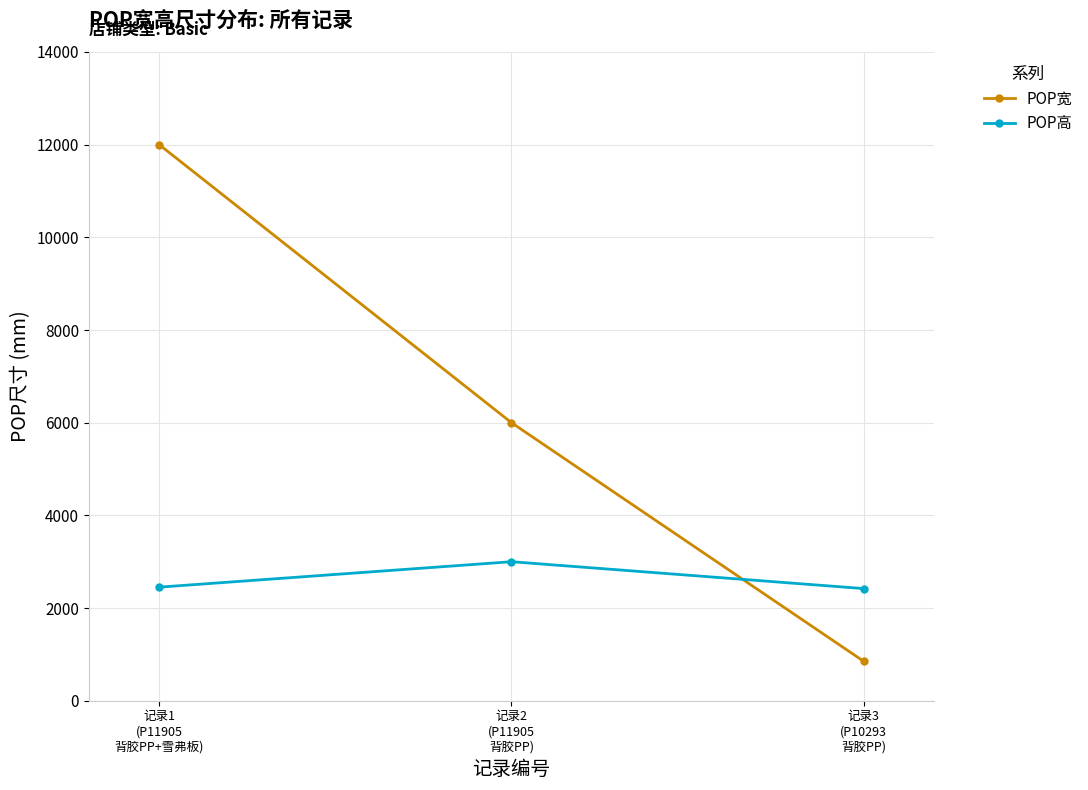

What is the sum of all POP高 values?

7871